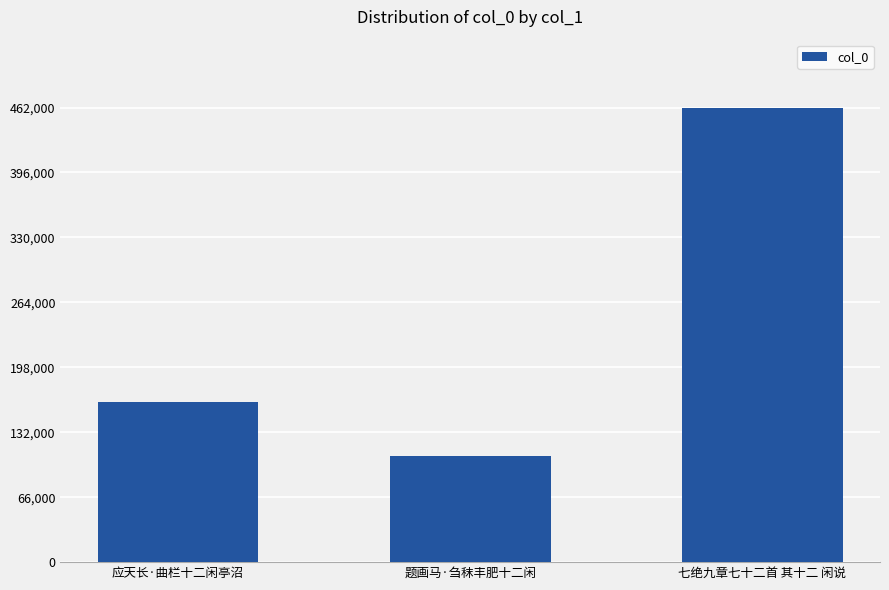

At which label is the value closest to 284925?

应天长·曲栏十二闲亭沼